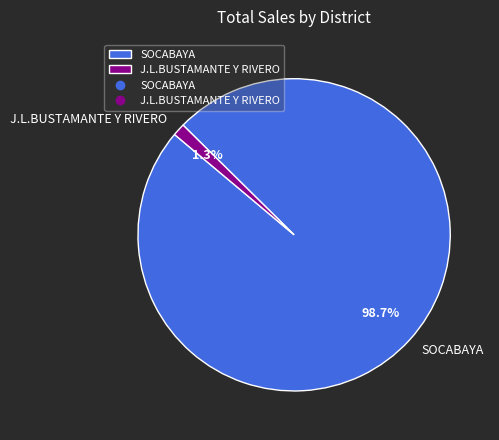

Rank the categories by value from lowest to highest.

J.L.BUSTAMANTE Y RIVERO, SOCABAYA